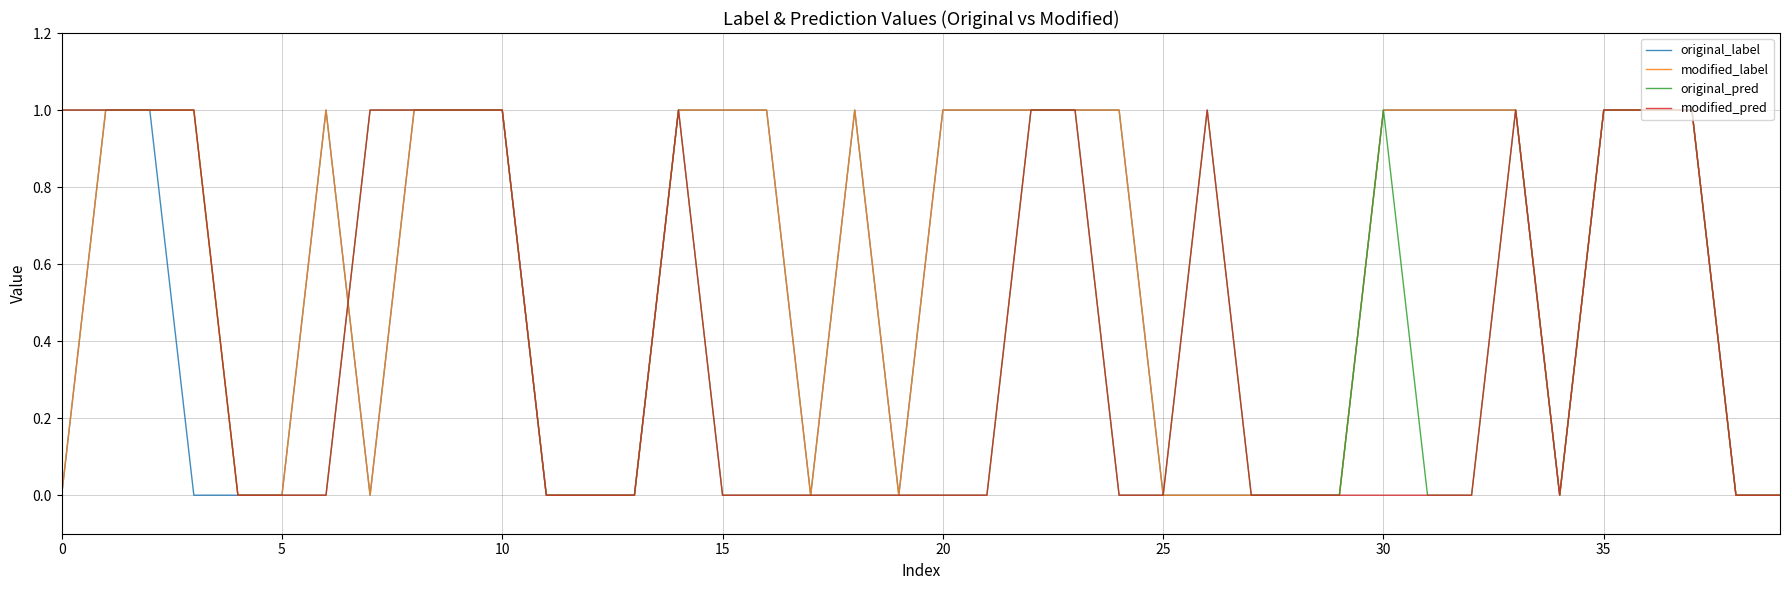

What is the label of the 4th point from the right?

36